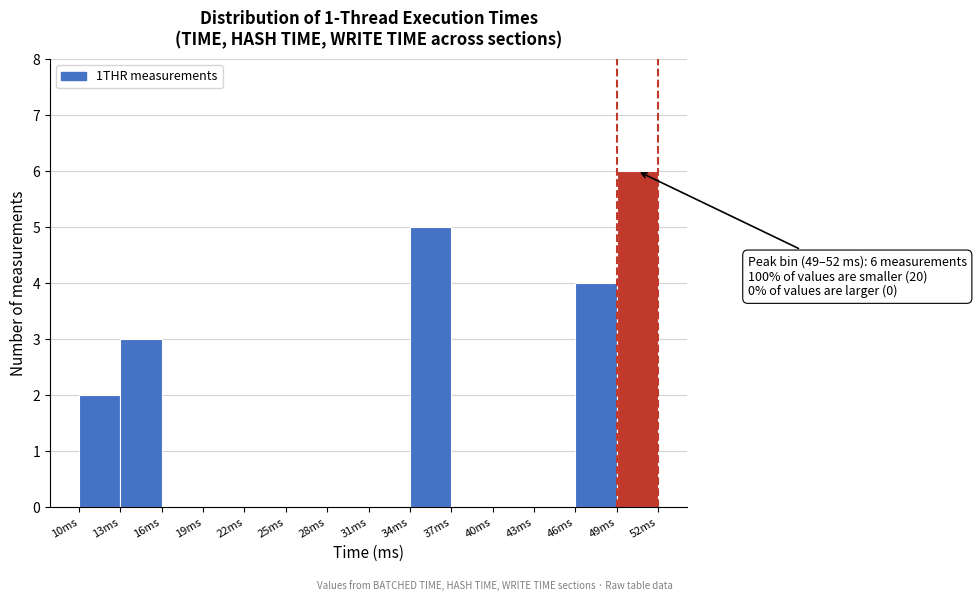

Over which range of the x-axis is the bar tallest?

49 to 52